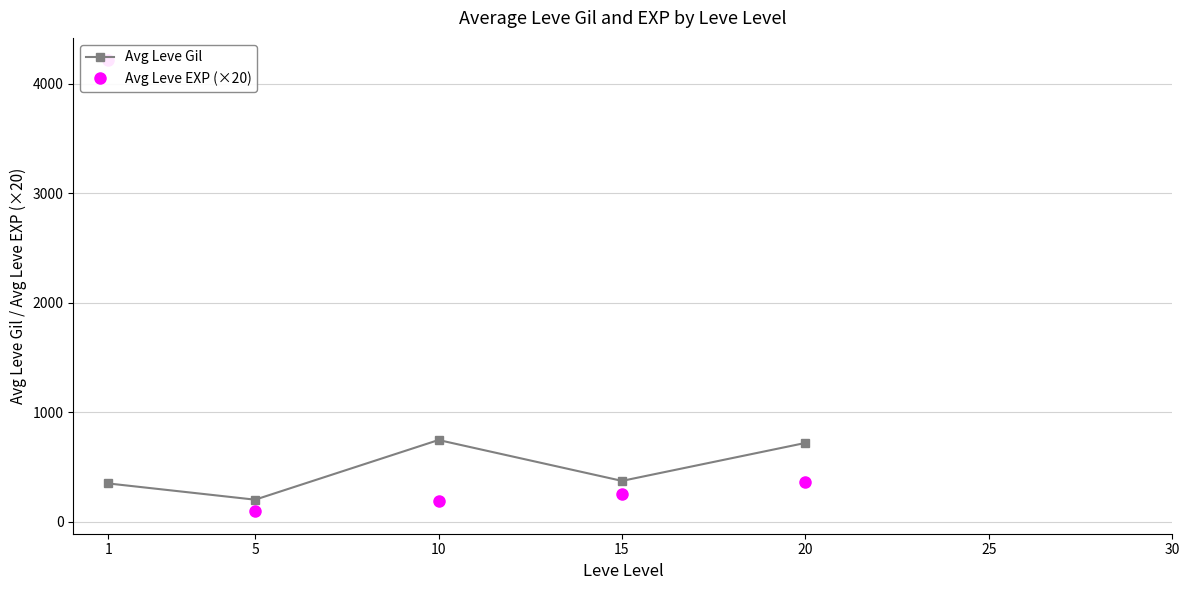

At which category does Avg Leve Gil reach its first local peak?

10